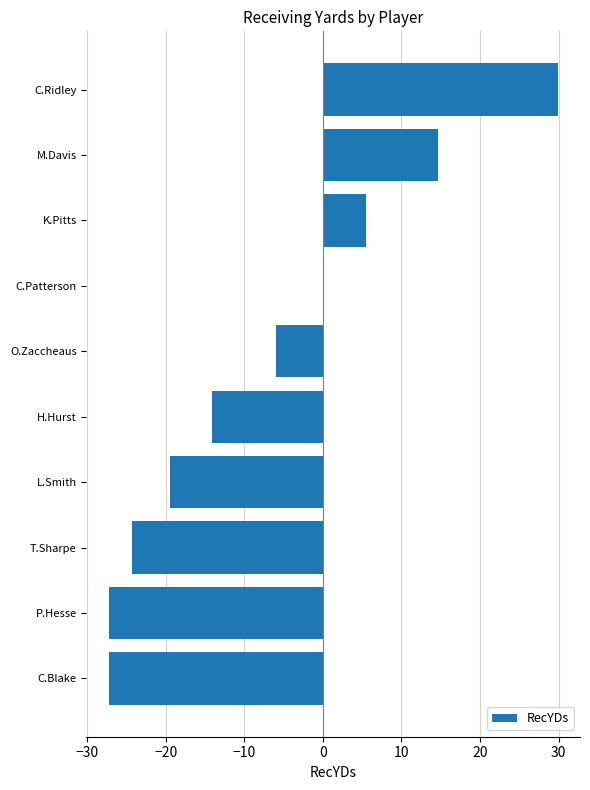

True or false: the data shows -23.4 at H.Hurst.

False